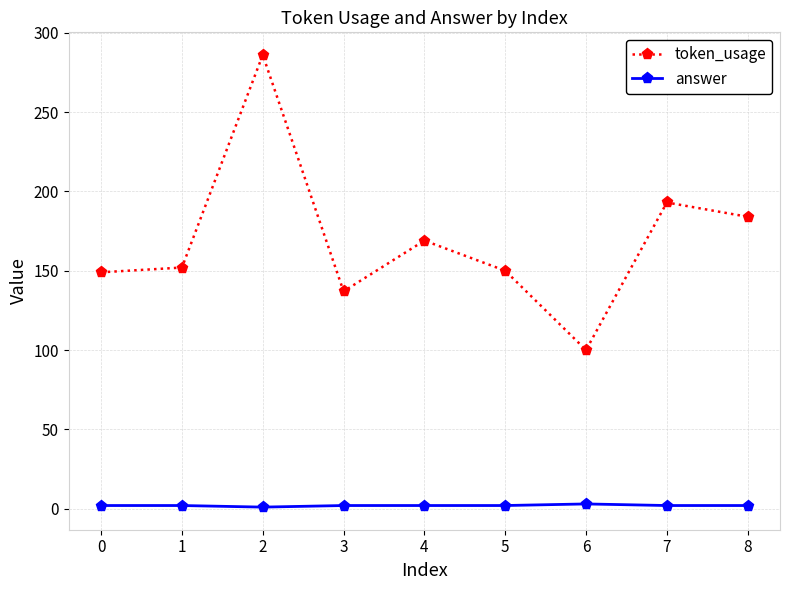

How many interior local peaks does the token_usage series have?

3